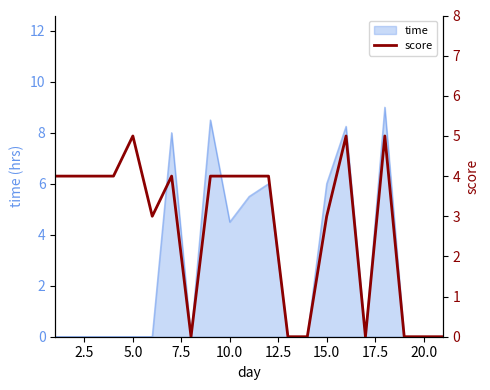

The value of time at 10.0 is 4.5. True or false?

True